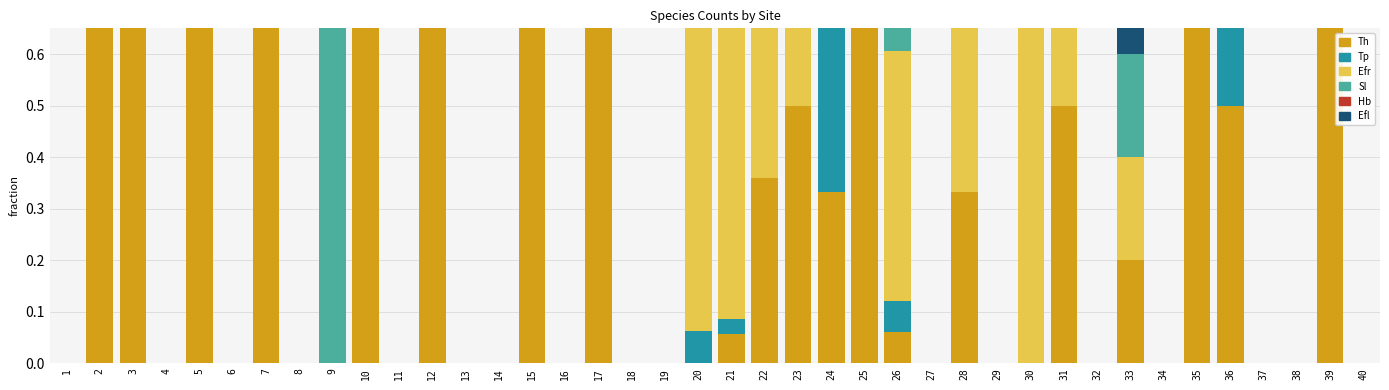

What is the sum of the Sl values at 9 and 15?

1.0